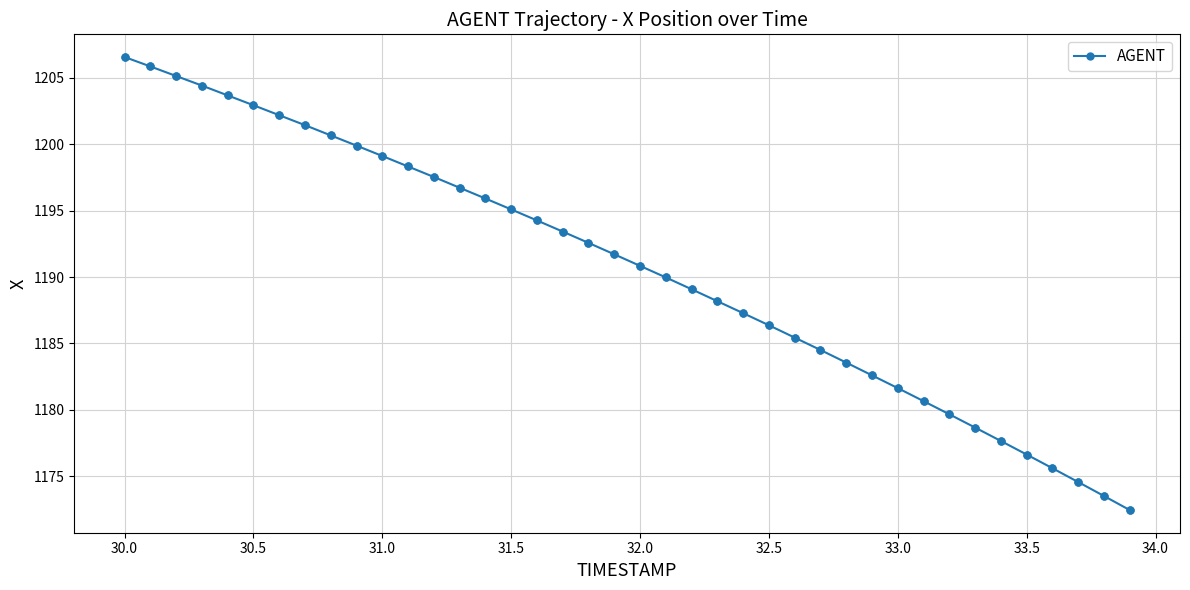

What is the difference between the maximum and minimum values?

34.1